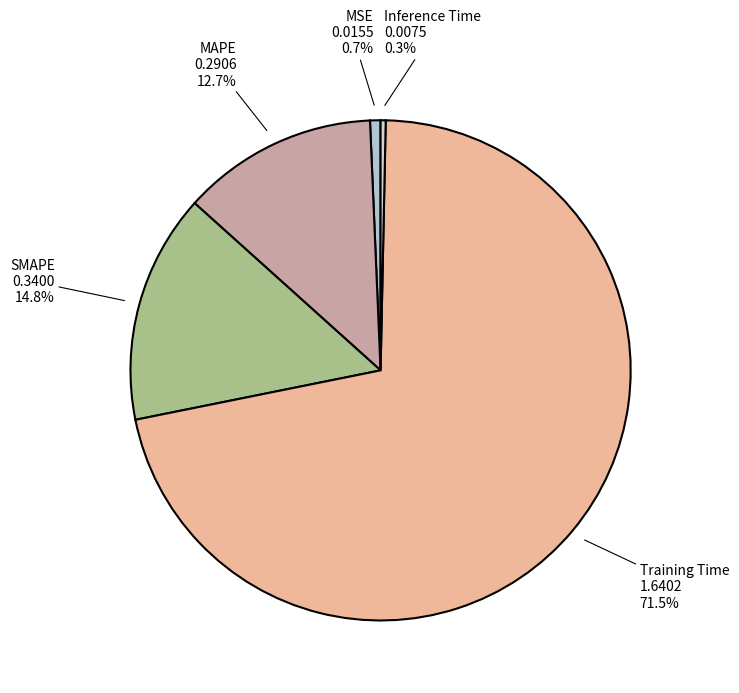

What percentage is NOT represented by SMAPE?

85.2%